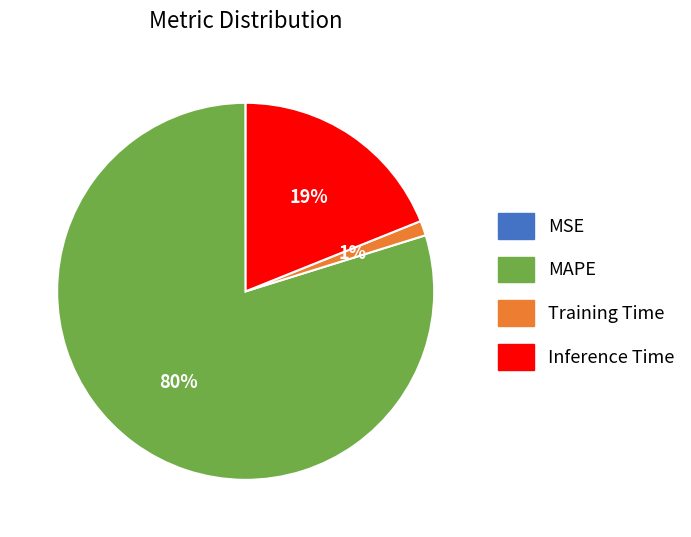

Is there any slice that represents more than half of the pie?

Yes